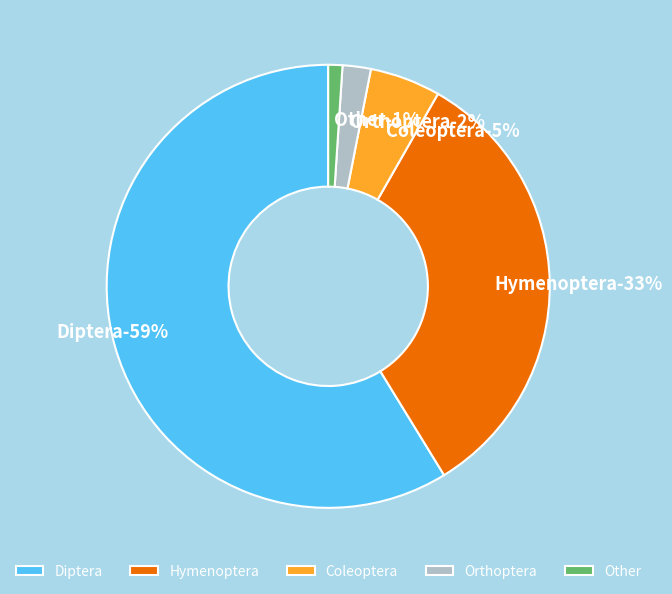

What percentage is the Coleoptera slice, to the nearest percent?

5%